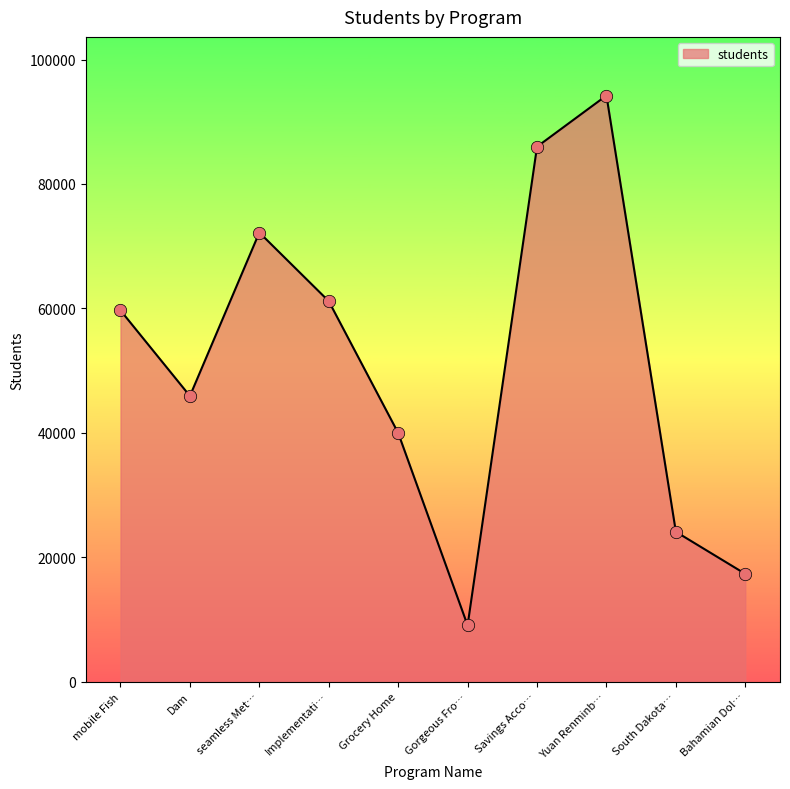

Approximately how many times larger is the value at Implementati… compared to Savings Acco…?

0.7